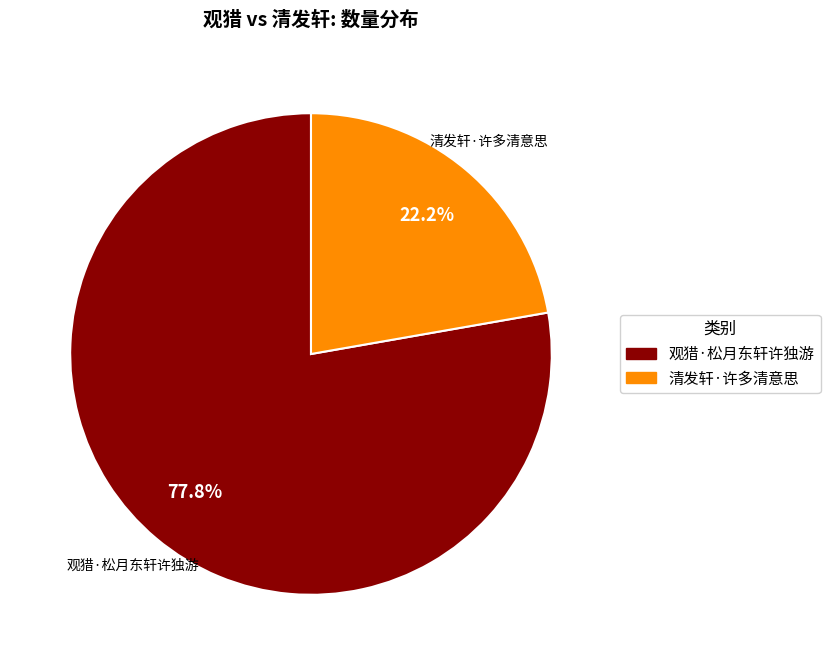

Count the number of slices in the pie.

2